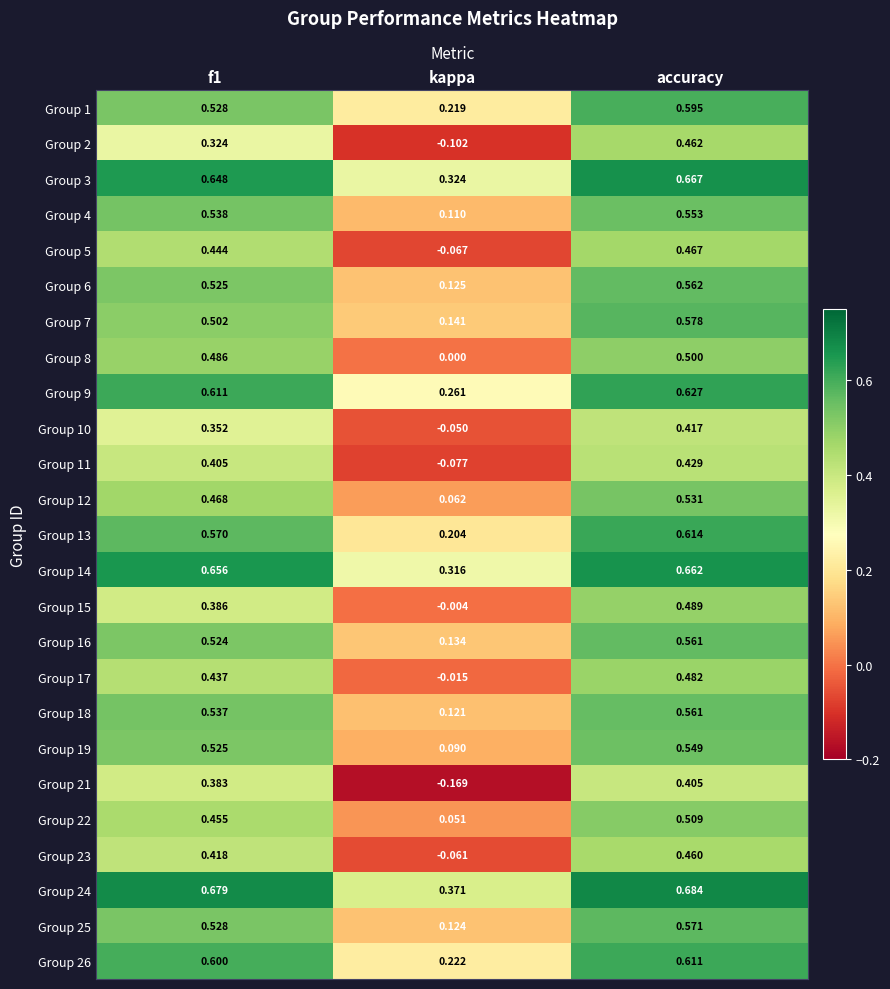

What is the total value across all series at f1?

12.5